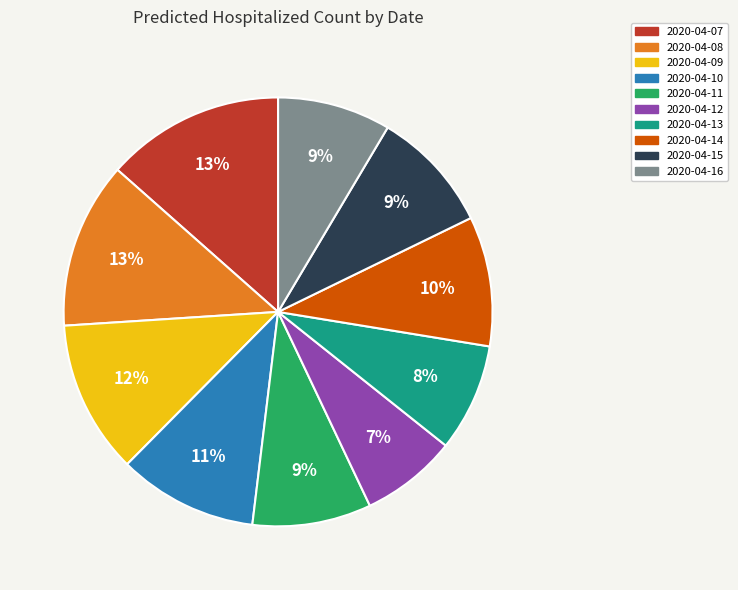

Does any single category account for the majority?

No